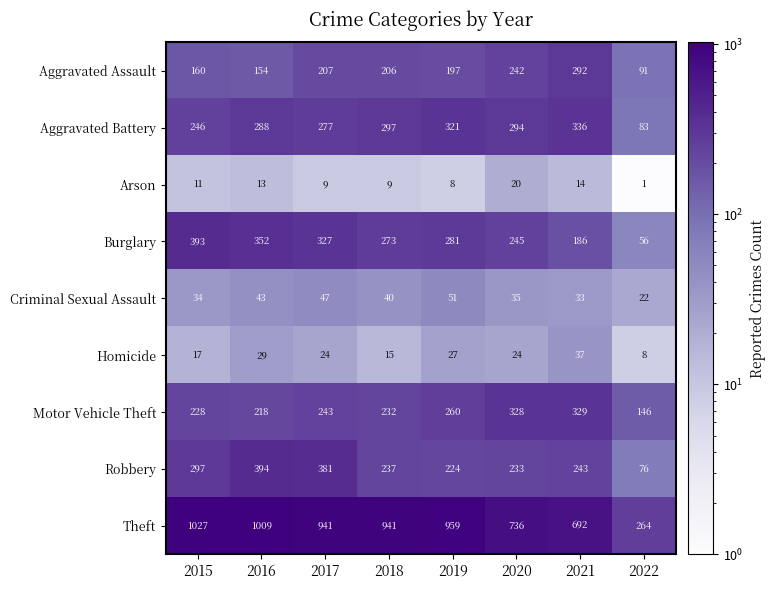

The Homicide series shows 19 at 2016. True or false?

False